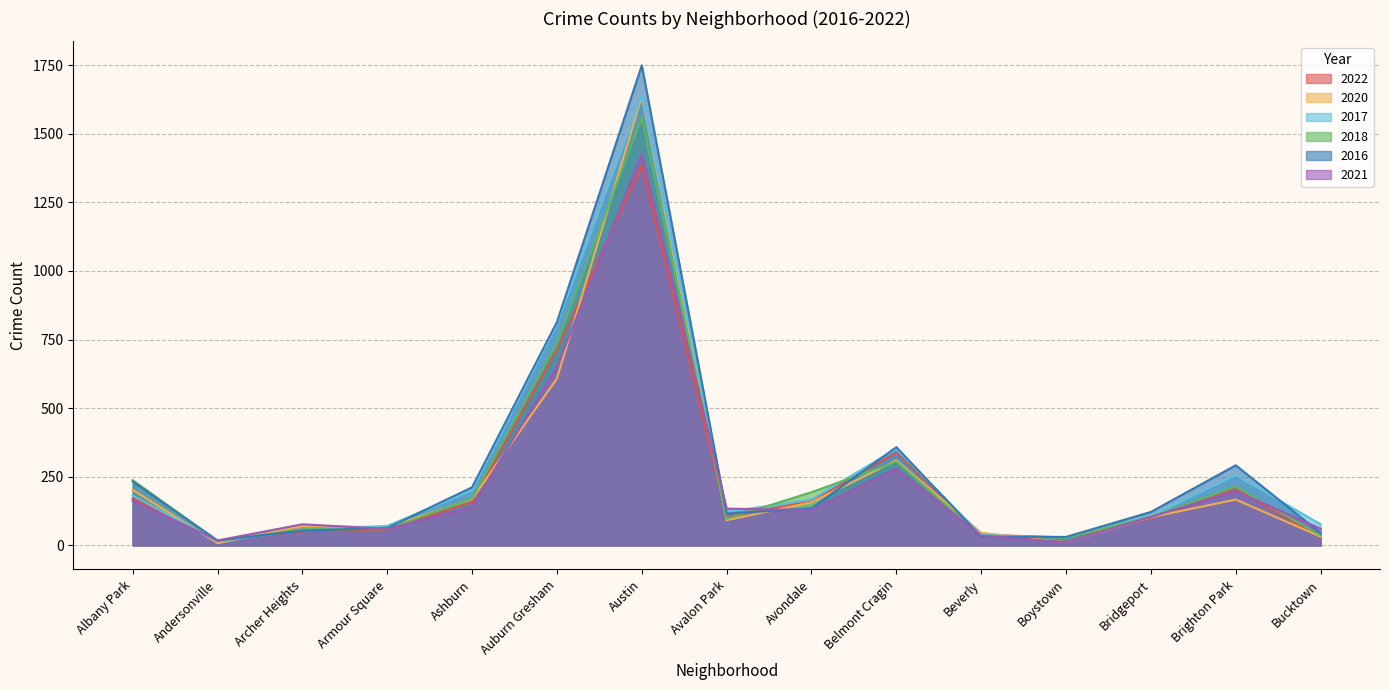

What is the difference between the 2018 values at Boystown and Brighton Park?

186